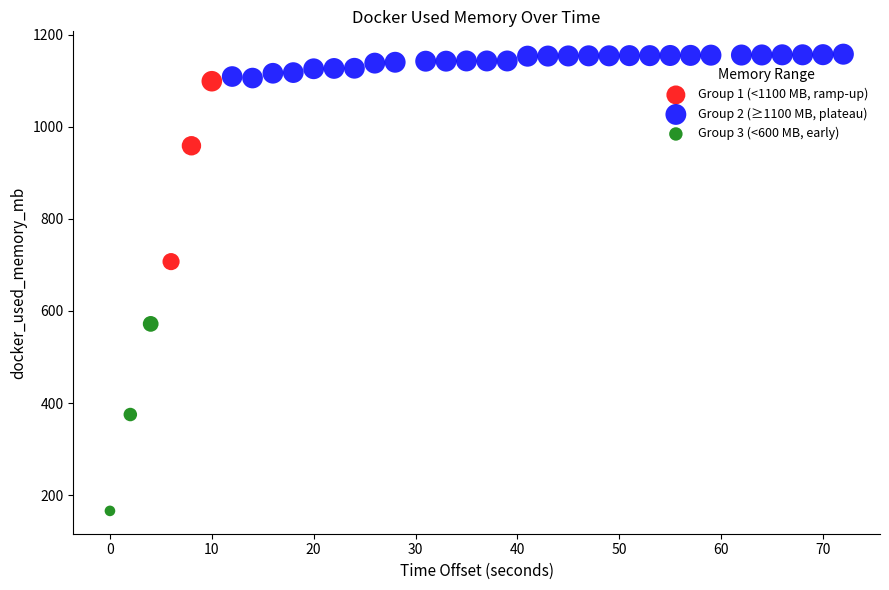

Which series reaches the minimum Y coordinate?

Group 3 (<600 MB, early)